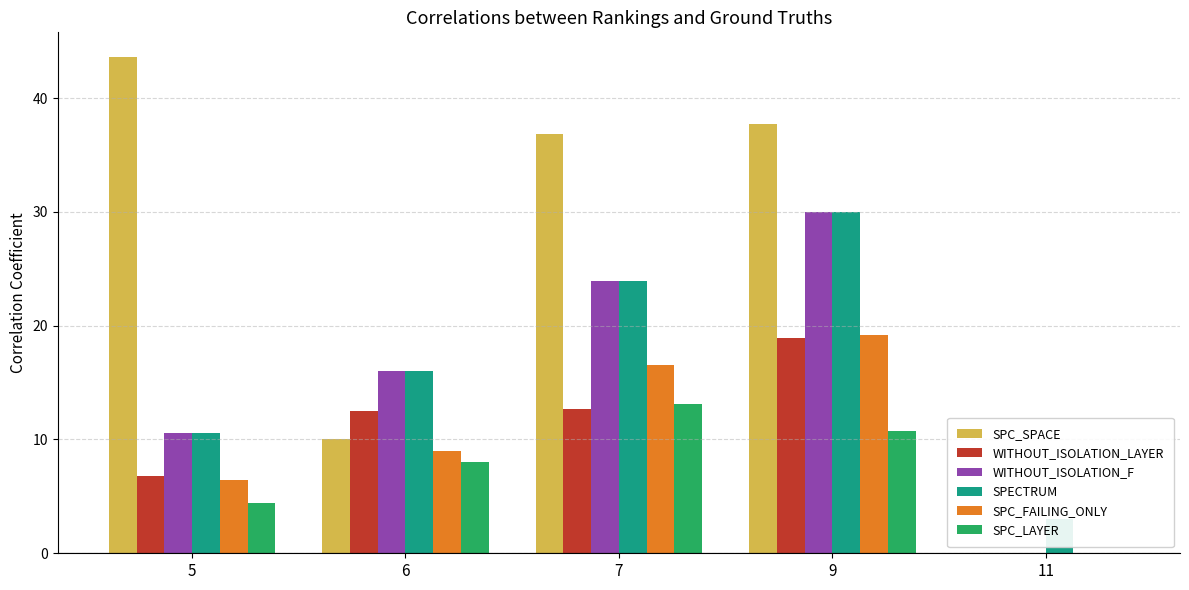

What is the difference between the maximum and minimum values in the SPECTRUM series?

27.0